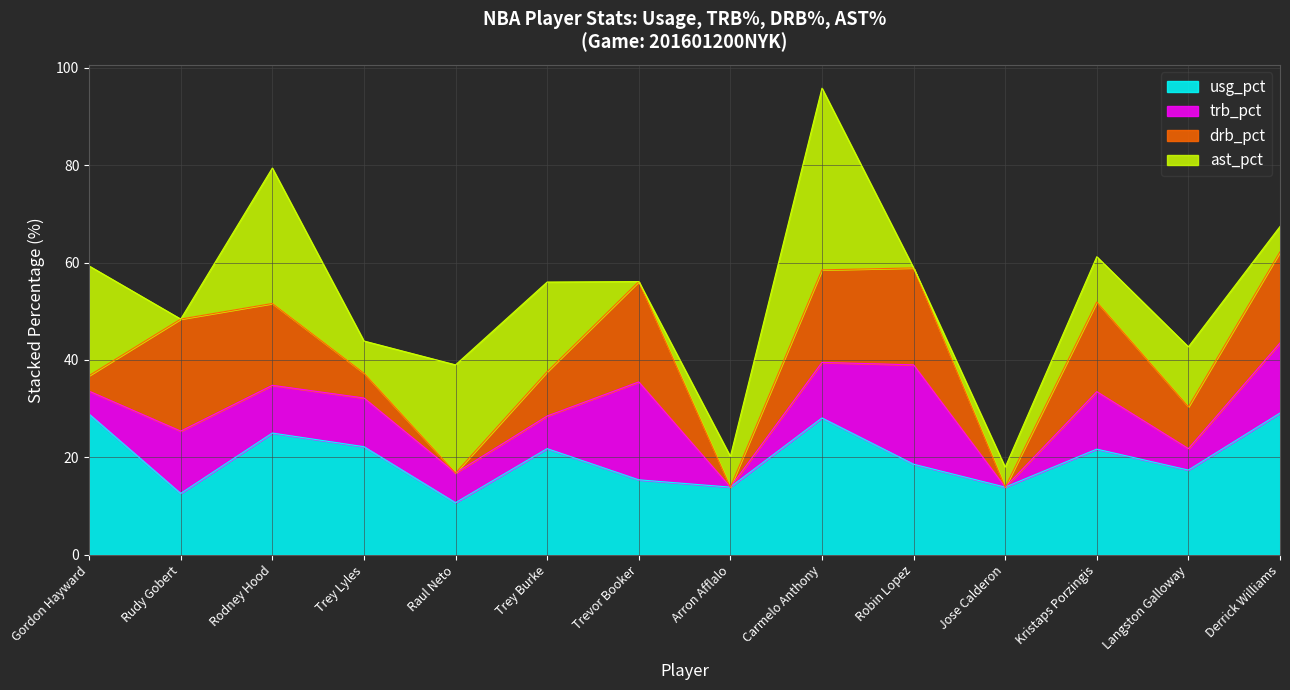

What is the value of the drb_pct point at the 9th from the left?

19.0